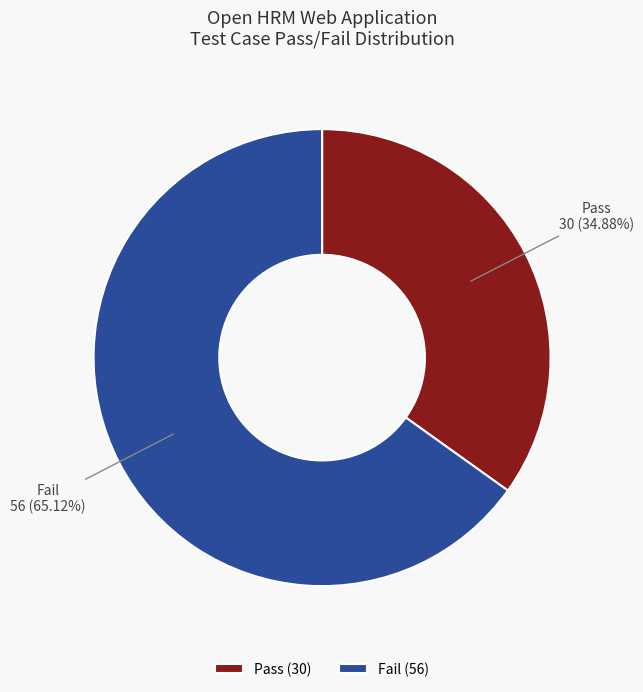

How many slices are in this pie chart?

2